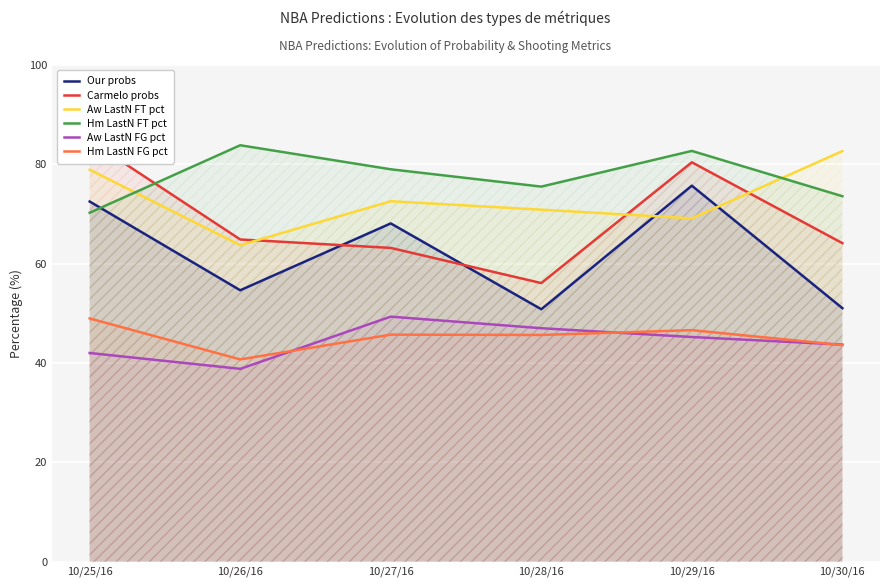

What is the value of the Aw LastN FG pct point at the 5th from the left?

45.2